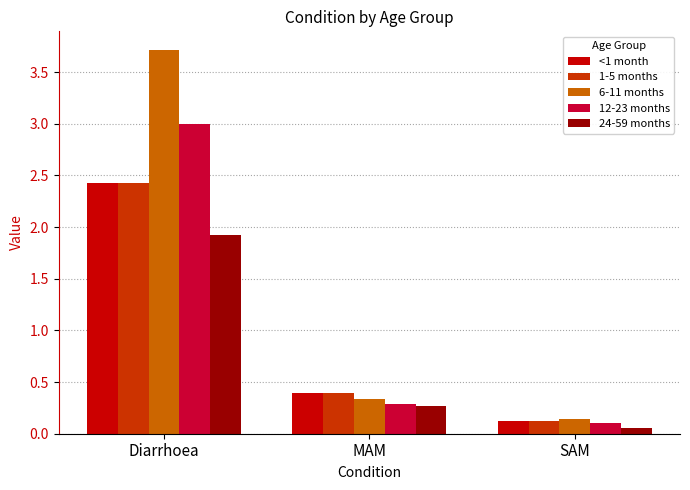

Which series has the largest total across all categories?

6-11 months